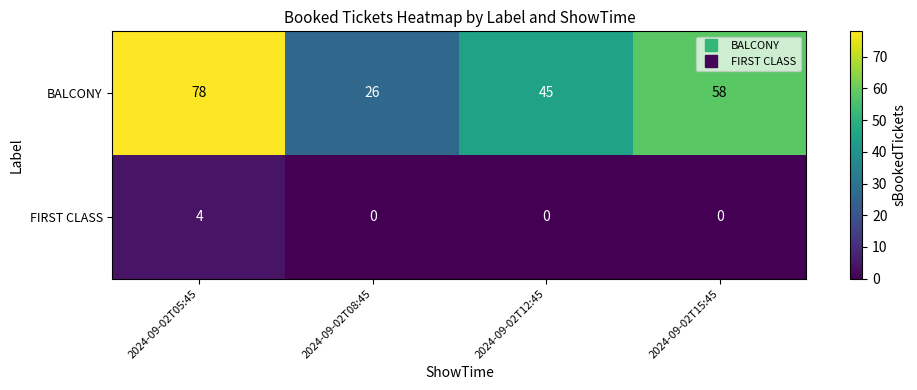

Which series has the widest spread of values?

BALCONY